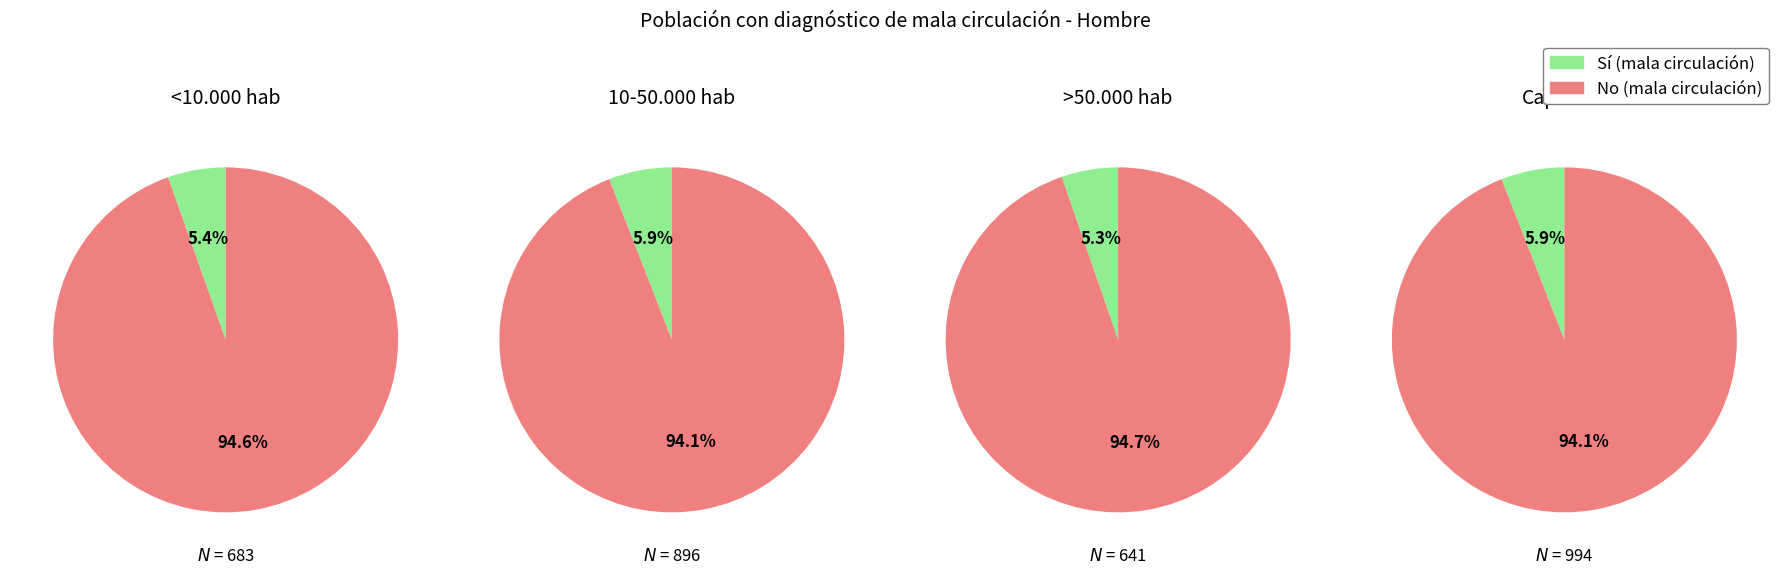

Which category has the smallest portion of the pie?

>50.000 hab